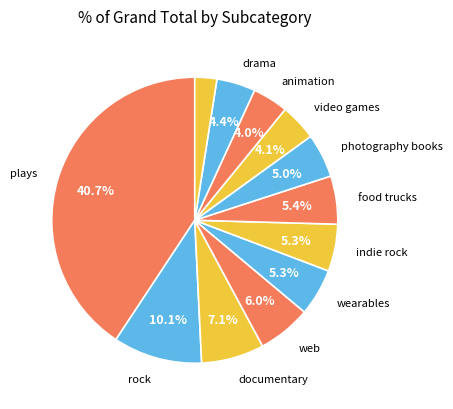

Does any single category account for the majority?

No